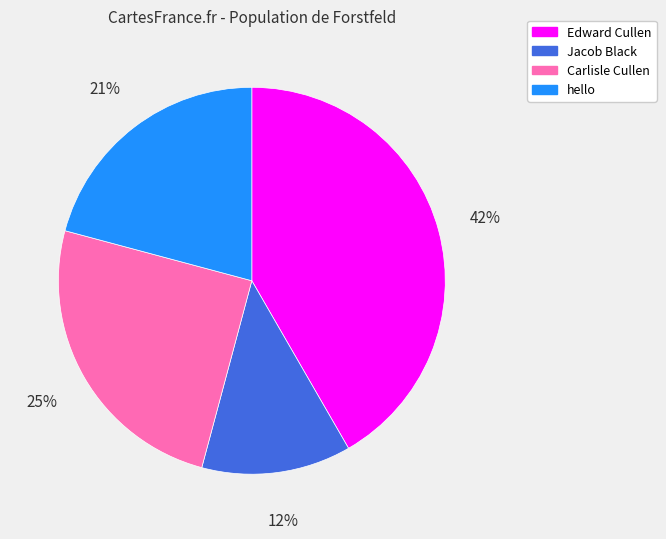

To the nearest percent, what portion does hello represent?

21%